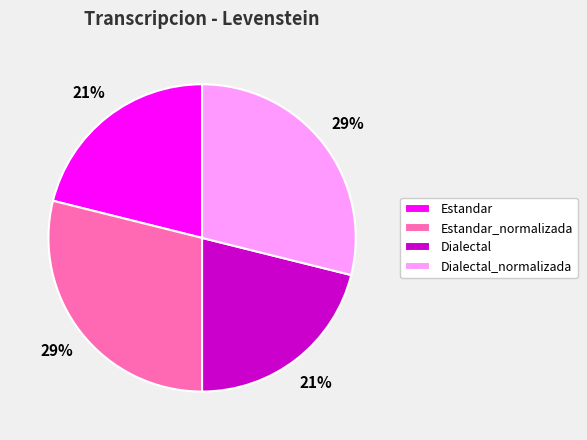

What percentage is the Dialectal_normalizada slice, to the nearest percent?

29%